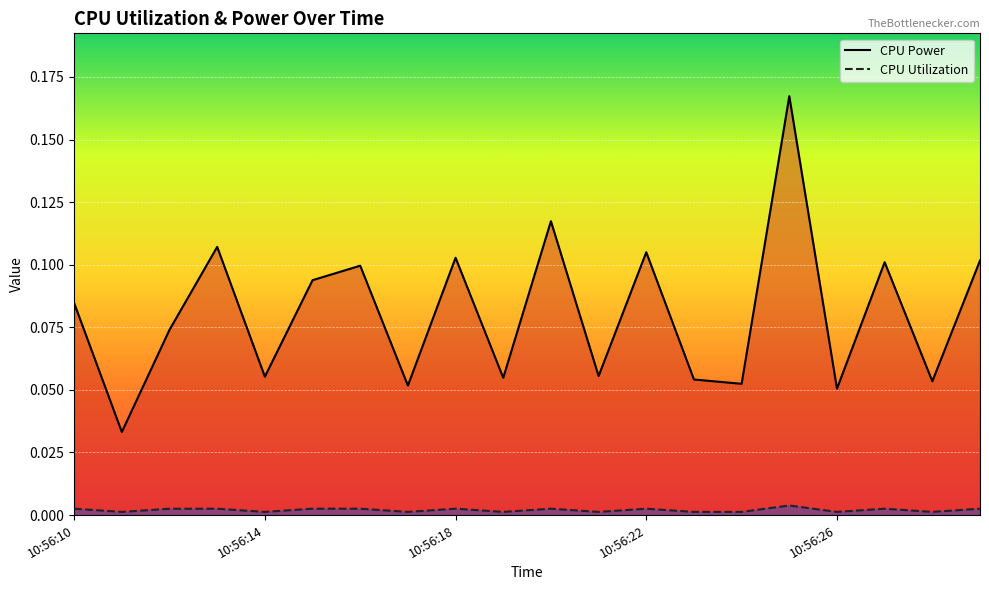

Rank the series by their maximum value, from lowest to highest.

CPU Utilization, CPU Power